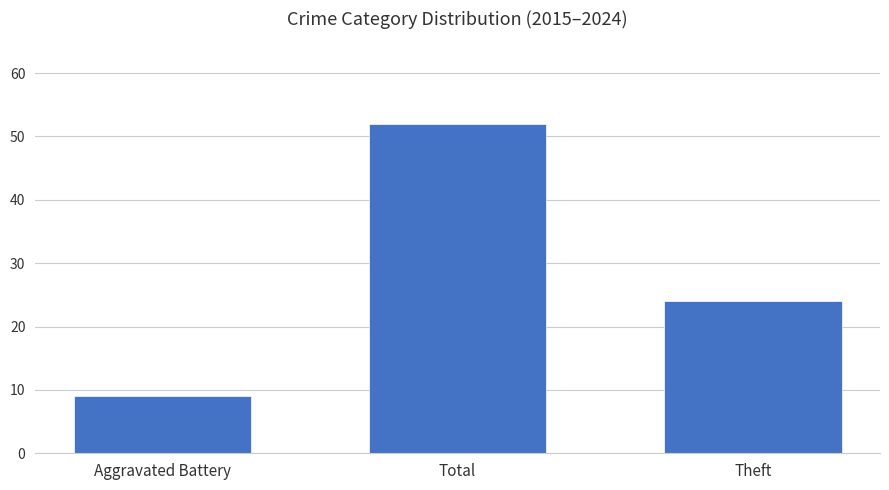

What is the sum of the values at Aggravated Battery and Total?

61